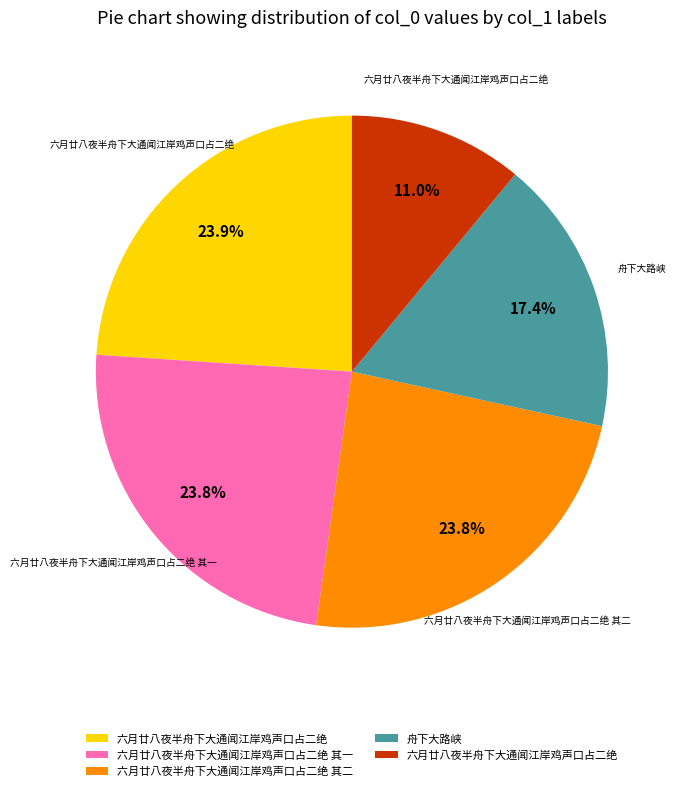

Is there a majority slice in this chart?

No